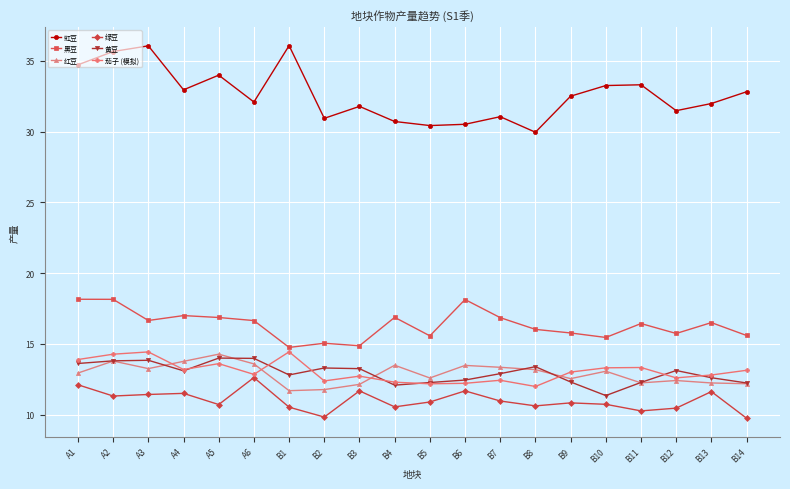

Which series has the widest spread of values?

豇豆